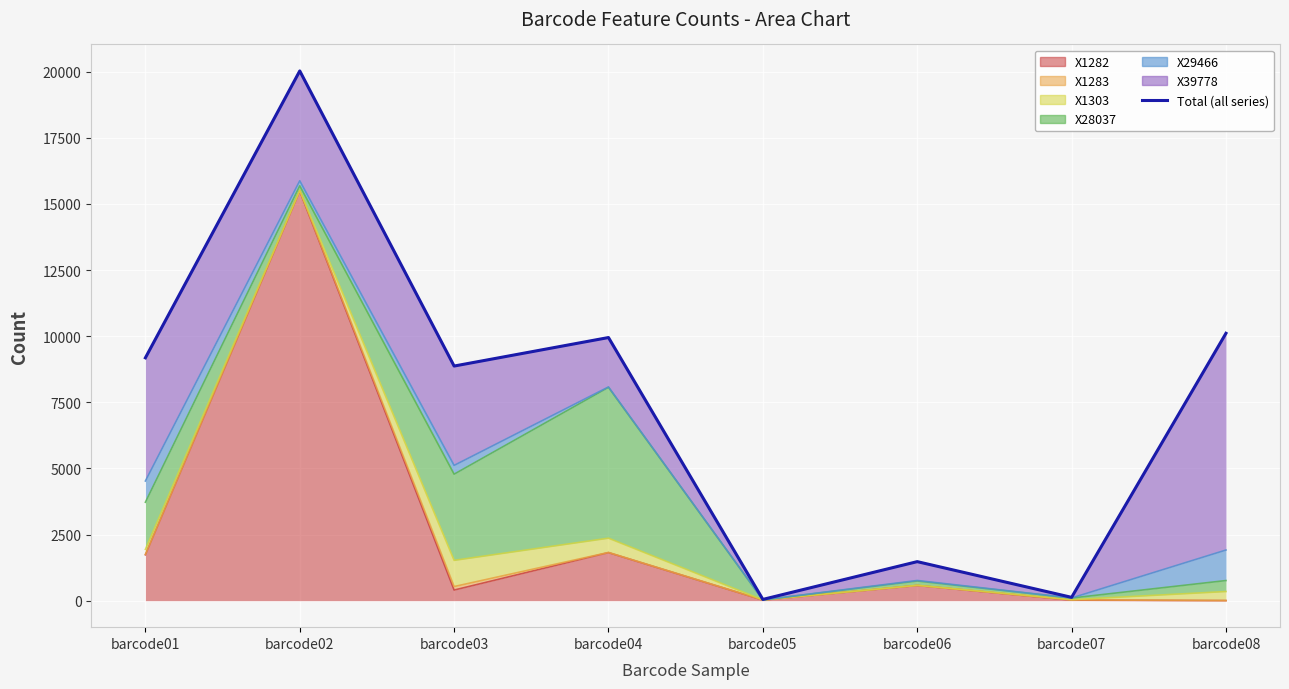

List the labels in order of value, largest first.

barcode02, barcode08, barcode04, barcode01, barcode03, barcode06, barcode07, barcode05